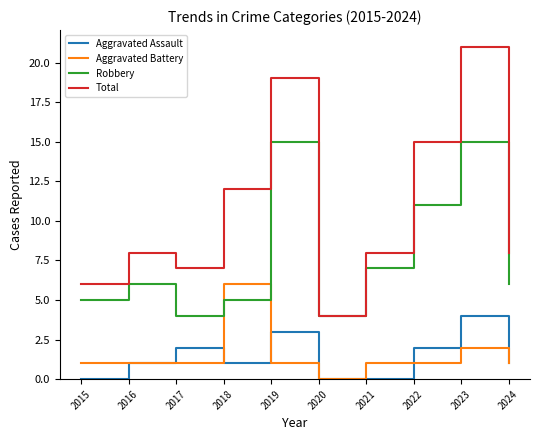

Reading right to left, transcribe all the data shown in this chart.

Aggravated Assault: 1	4	2	0	0	3	1	2	1	0
Aggravated Battery: 1	2	1	1	0	1	6	1	1	1
Robbery: 6	15	11	7	4	15	5	4	6	5
Total: 8	21	15	8	4	19	12	7	8	6